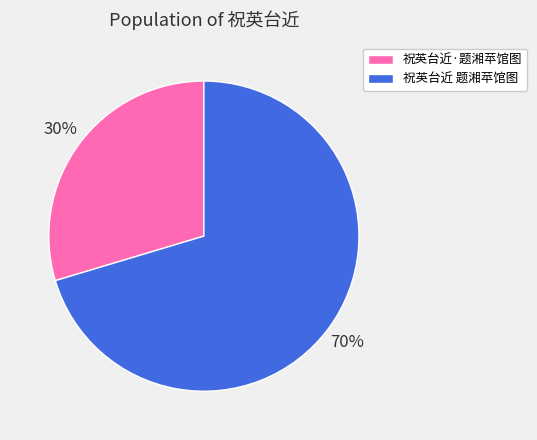

Between 祝英台近·题湘苹馆图 and 祝英台近 题湘苹馆图, which is larger?

祝英台近 题湘苹馆图